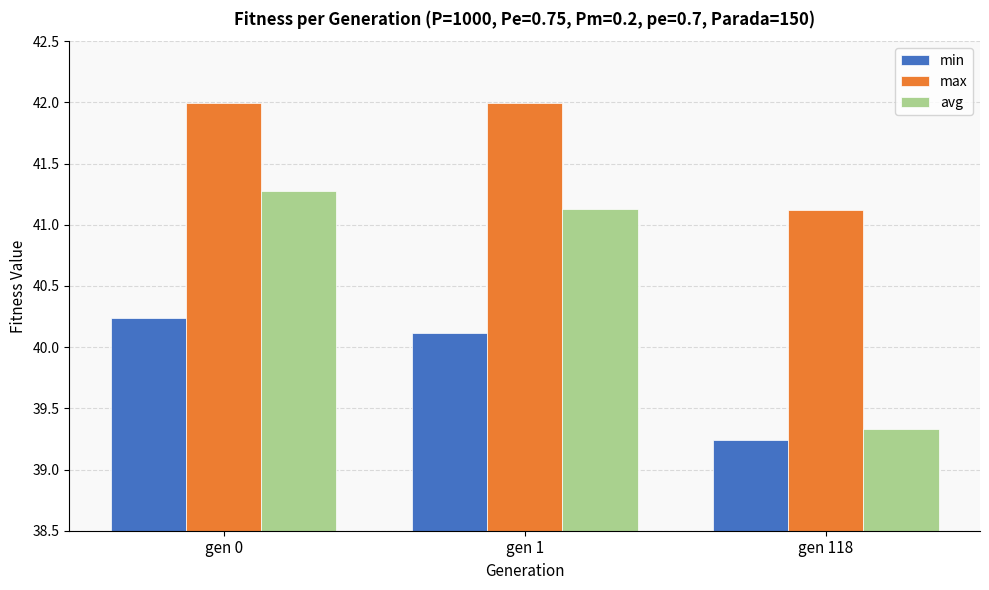

Is the value of avg at gen 0 greater than the value of min at gen 118?

Yes